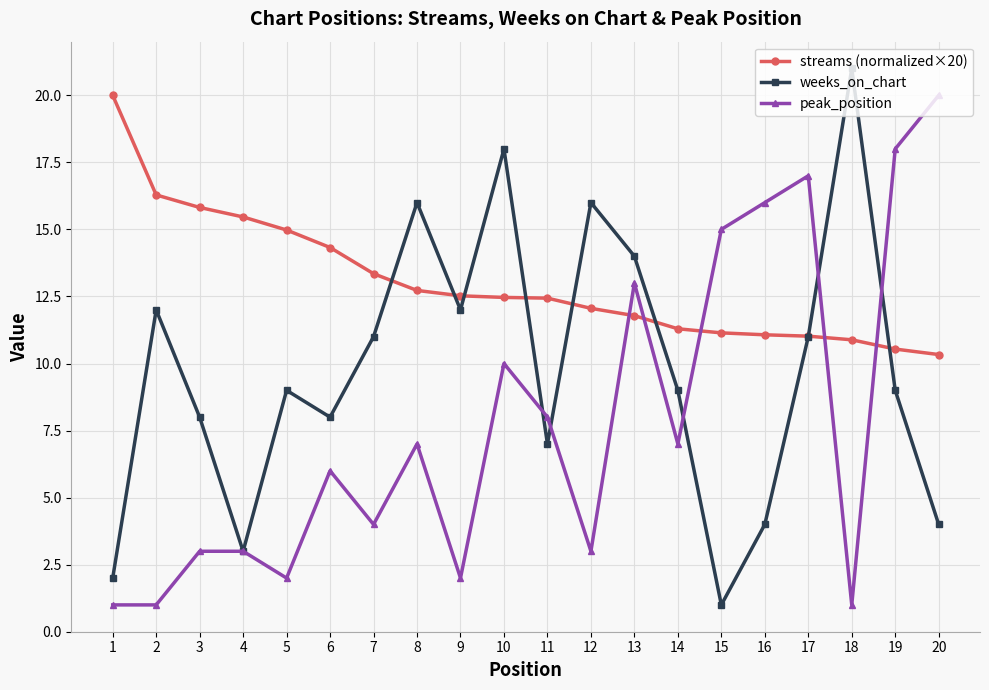

In weeks_on_chart, how many points are lower than both neighbors (excluding endpoints)?

5